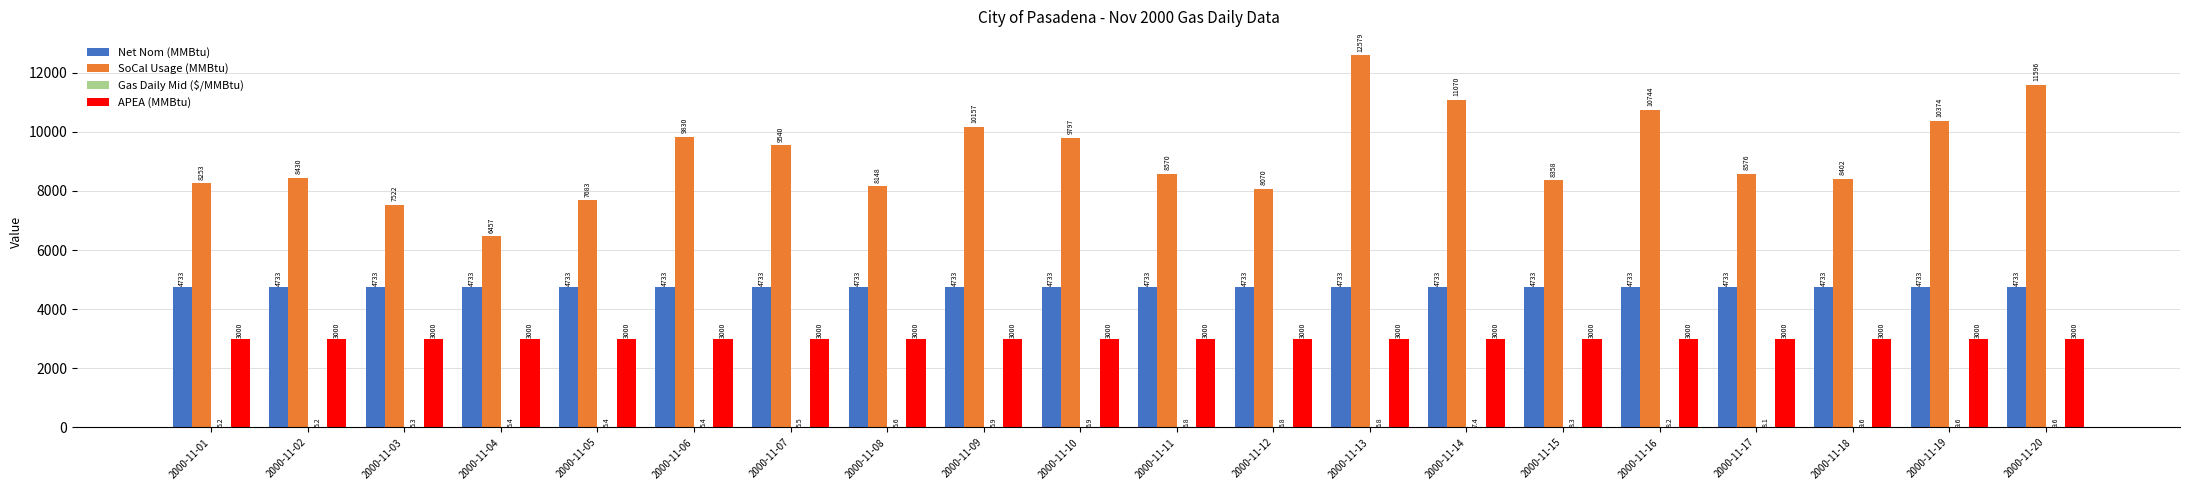

What is the maximum value shown in the chart?

12579.0